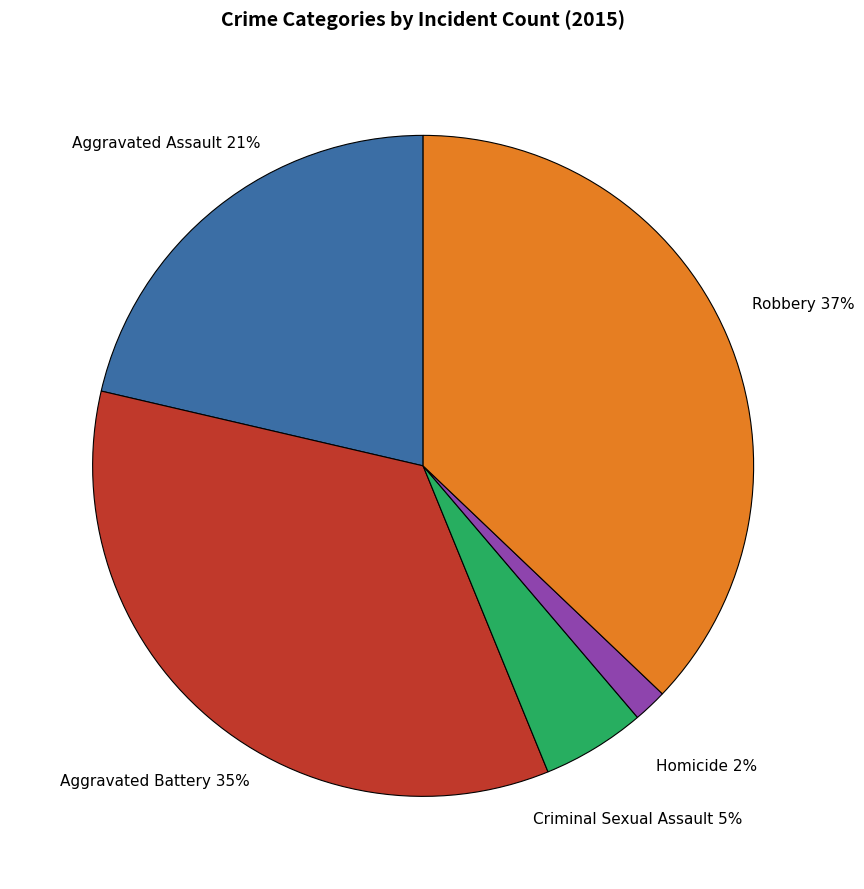

Does Homicide account for over 50% of the chart?

No